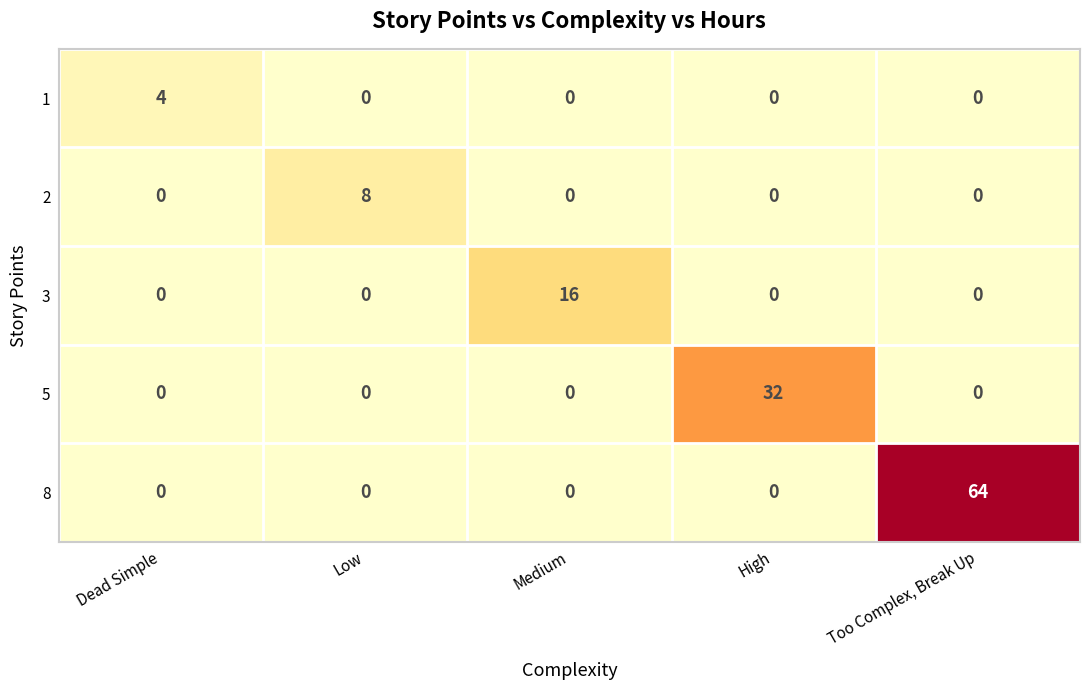

The 5 series shows 32 at High. True or false?

True